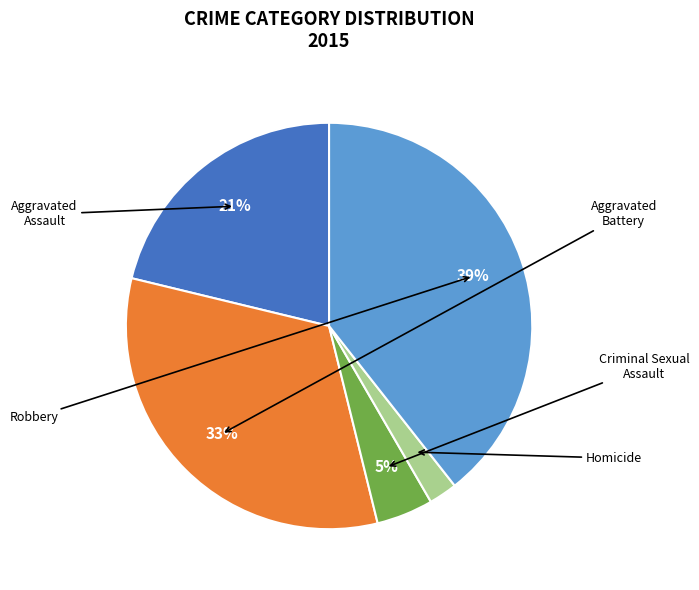

How many segments does this pie chart have?

5